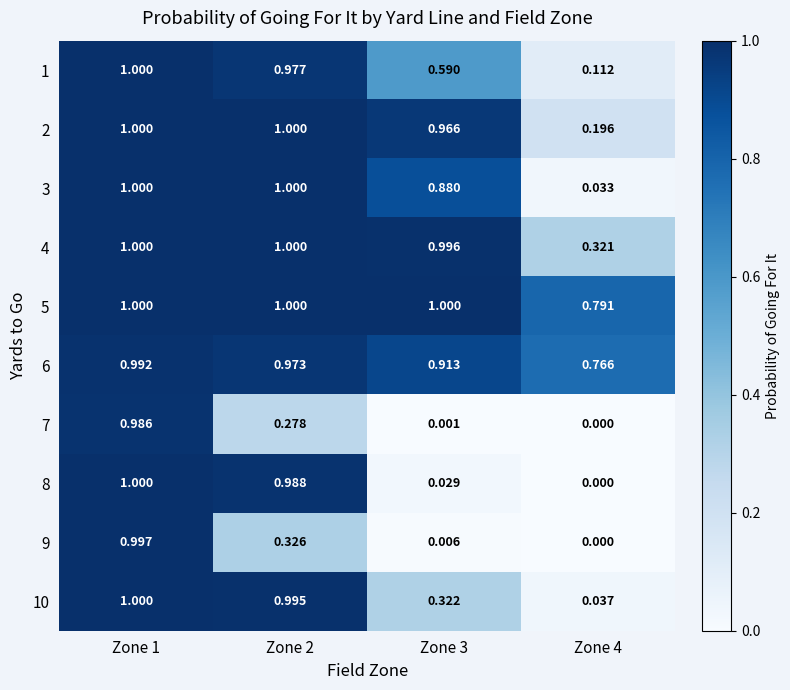

Count the number of categories in the chart.

4